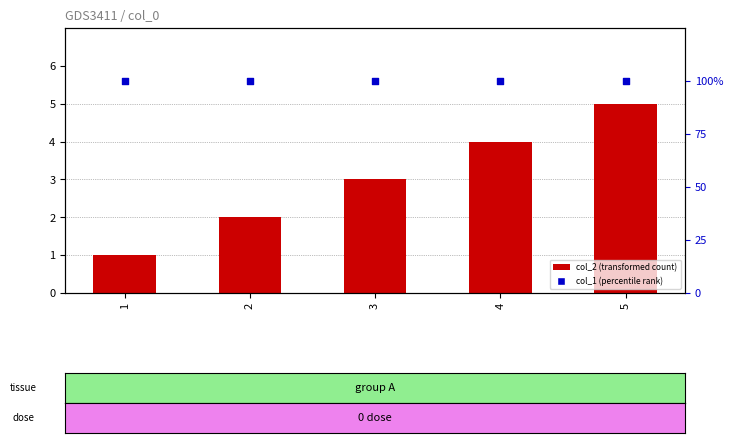

Which series has the largest Y range (max minus min)?

col_2 (transformed count)